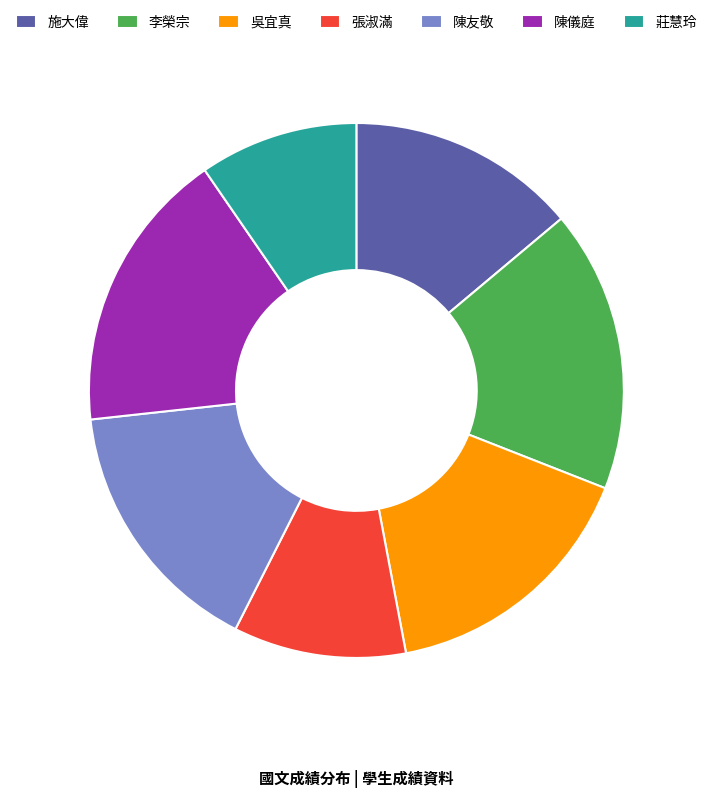

Combined, do 施大偉 and 陳友敬 account for over 50%?

No